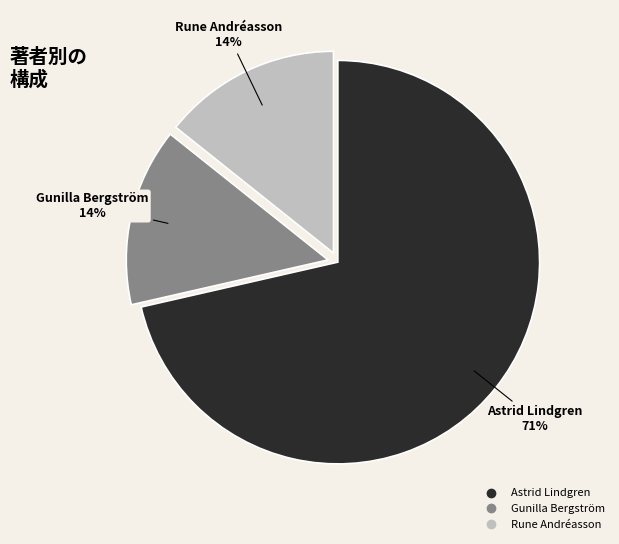

What percentage is the Rune Andréasson slice, to the nearest percent?

14%